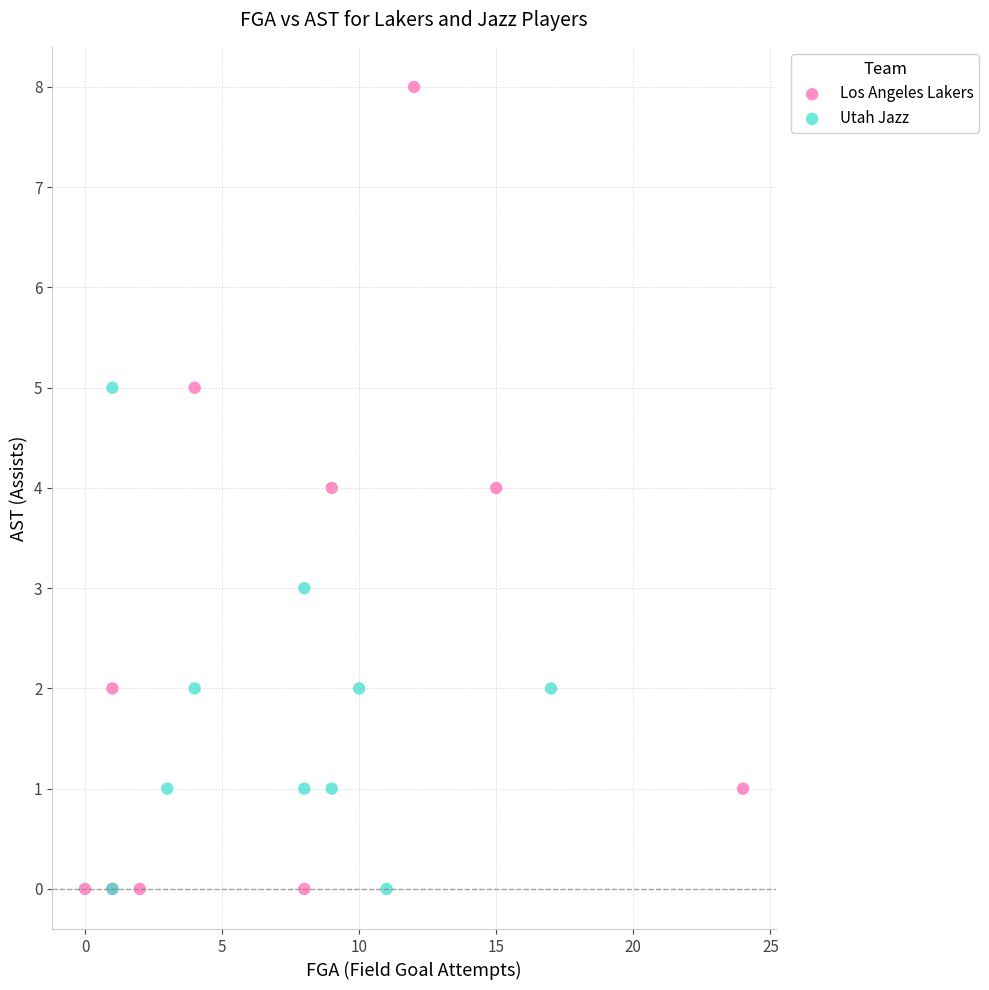

Which series reaches the maximum Y coordinate?

Los Angeles Lakers